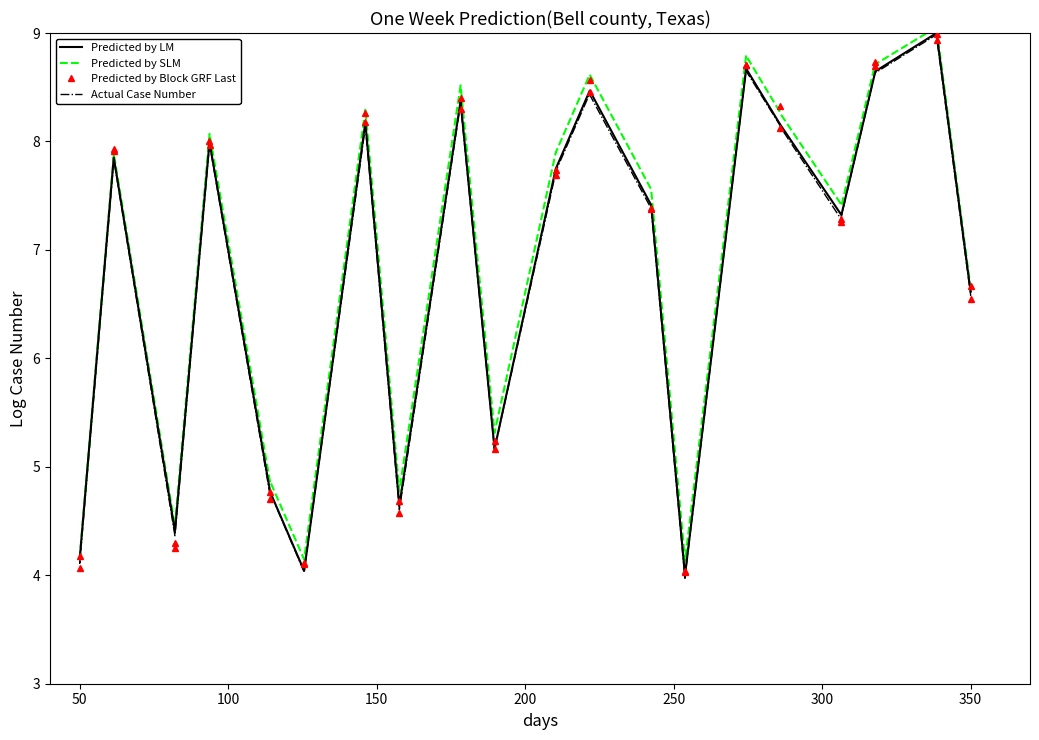

What is the highest value of the Predicted by Block GRF Last series?

9.0